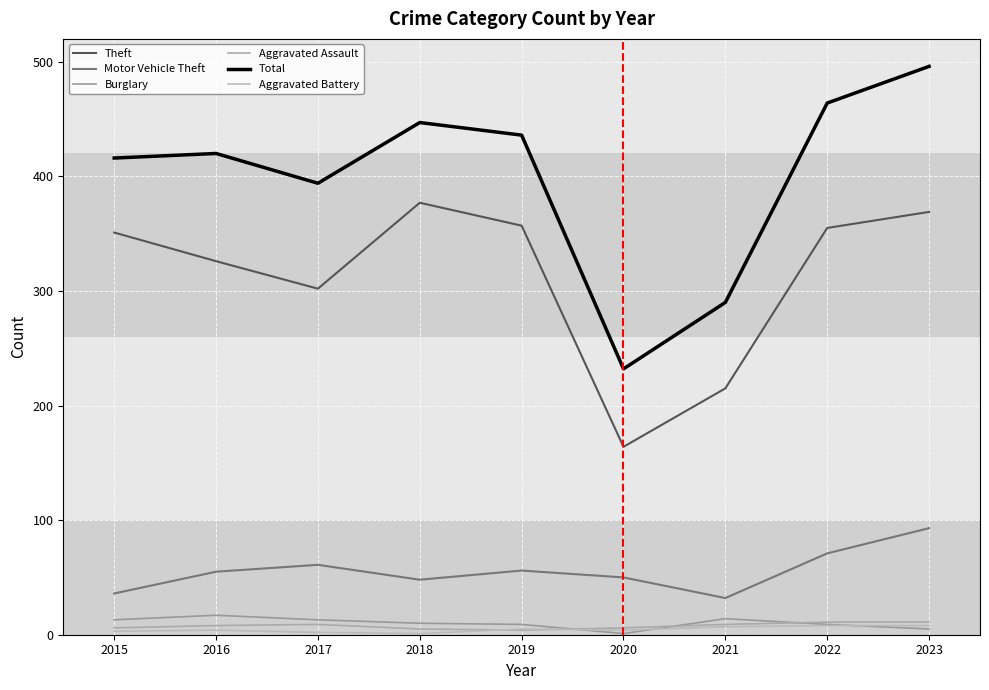

At which label does Aggravated Battery first exceed 4?

2019